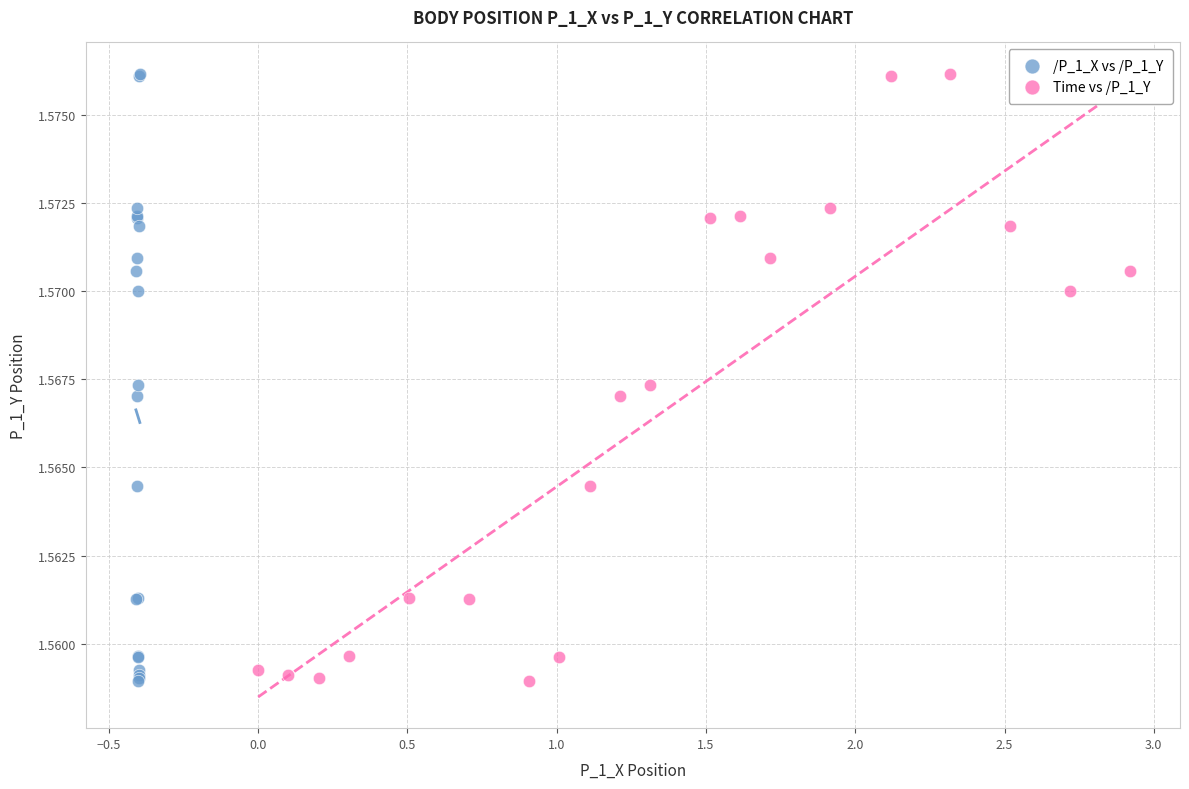

What are all the series names shown in the legend?

/P_1_X vs /P_1_Y, Time vs /P_1_Y